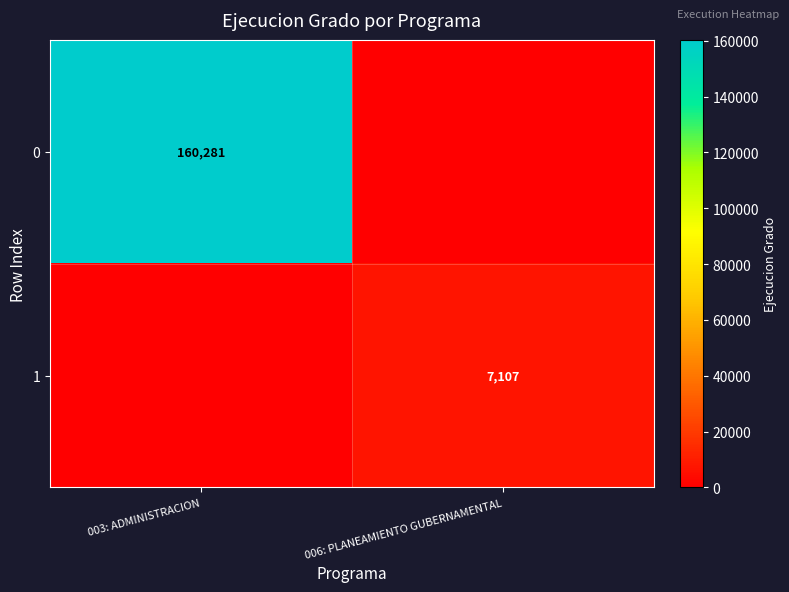

Is the value of 0 at 003: ADMINISTRACION greater than the value of 1 at 006: PLANEAMIENTO GUBERNAMENTAL?

Yes